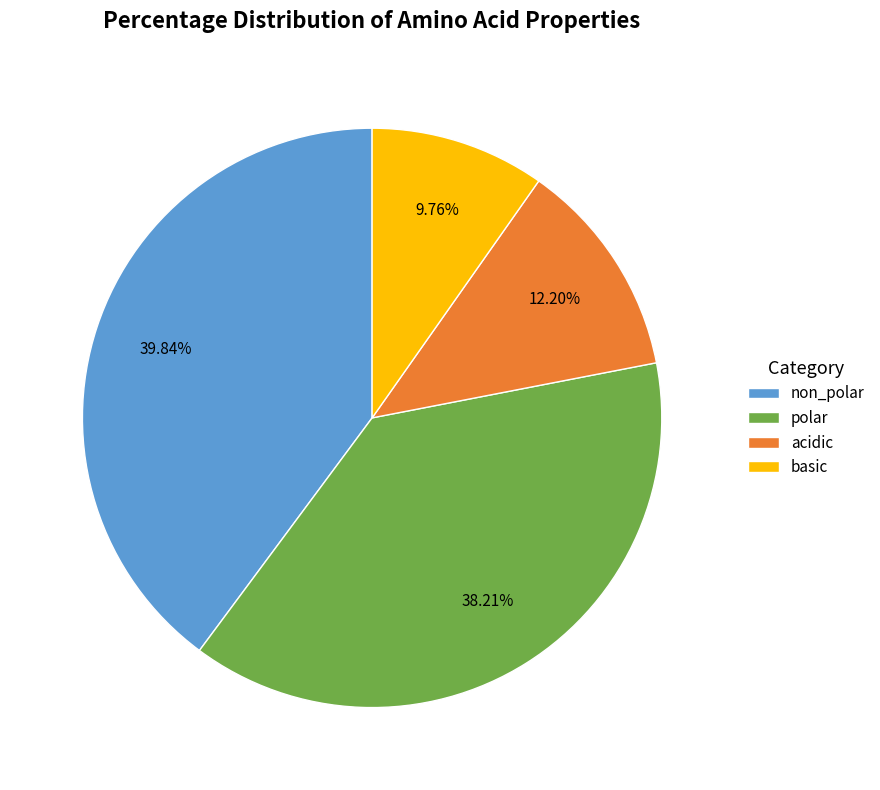

Combined, do basic and non_polar account for over 50%?

No